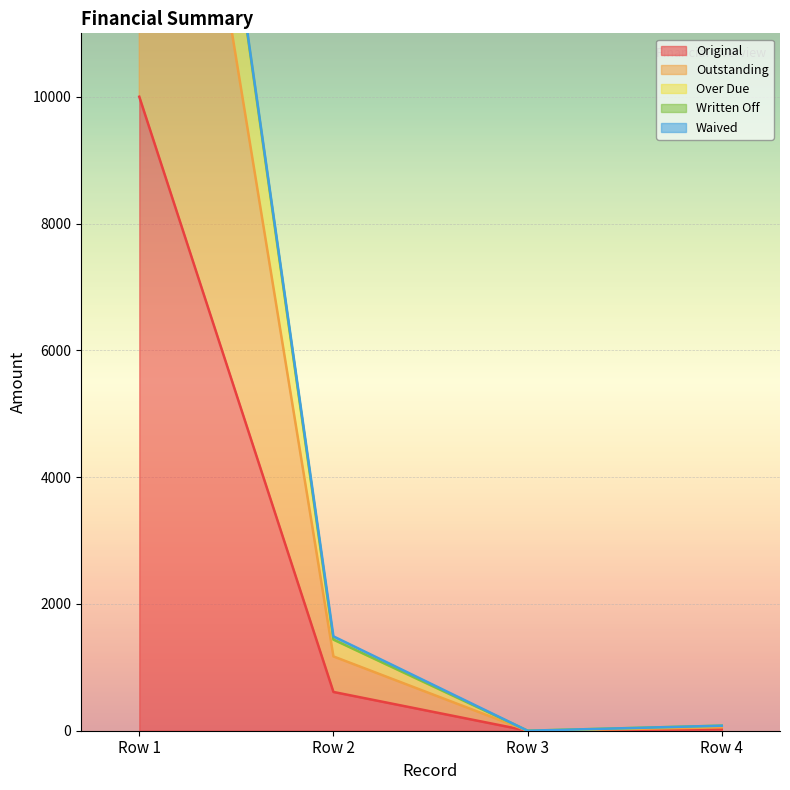

At which label is Original closest to 5000?

Row 2